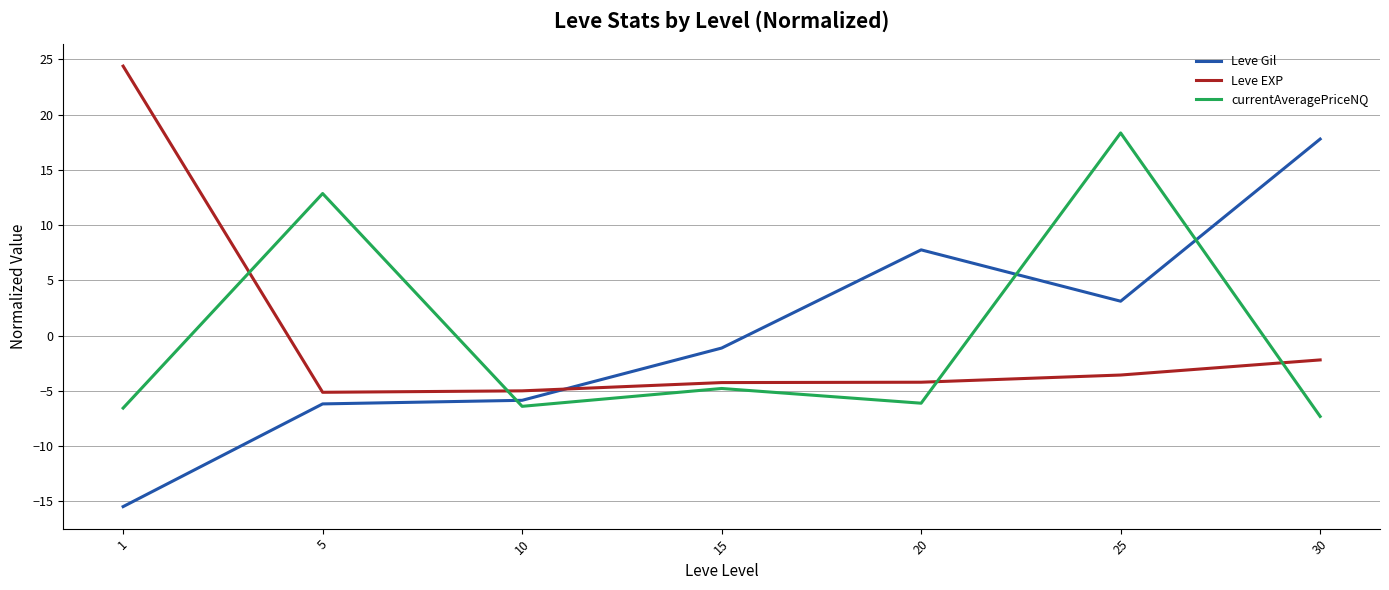

What is the spread (max minus min) of values at 15?

3.7